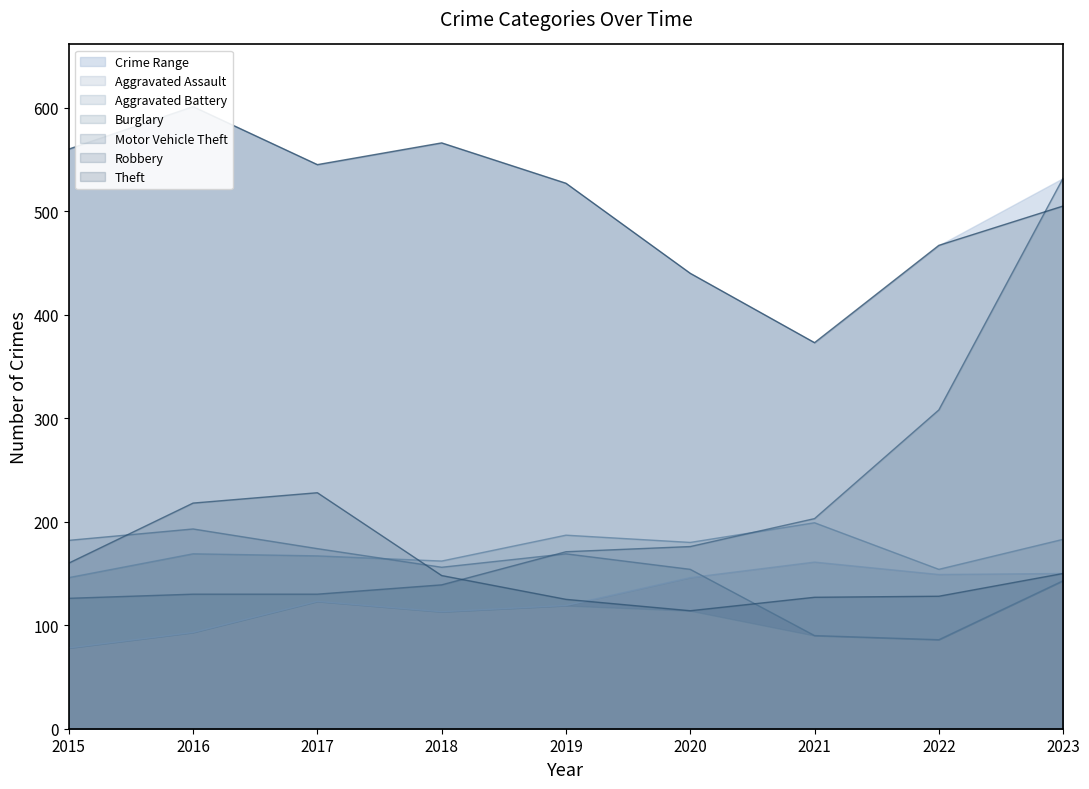

What is the difference between the highest and lowest values at 2016?

508